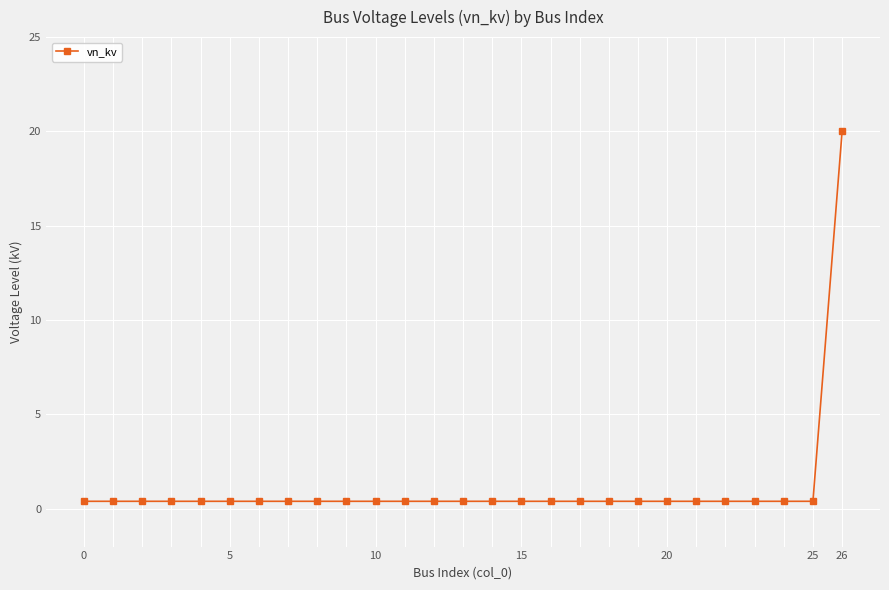

What is the maximum value shown in the chart?

20.0